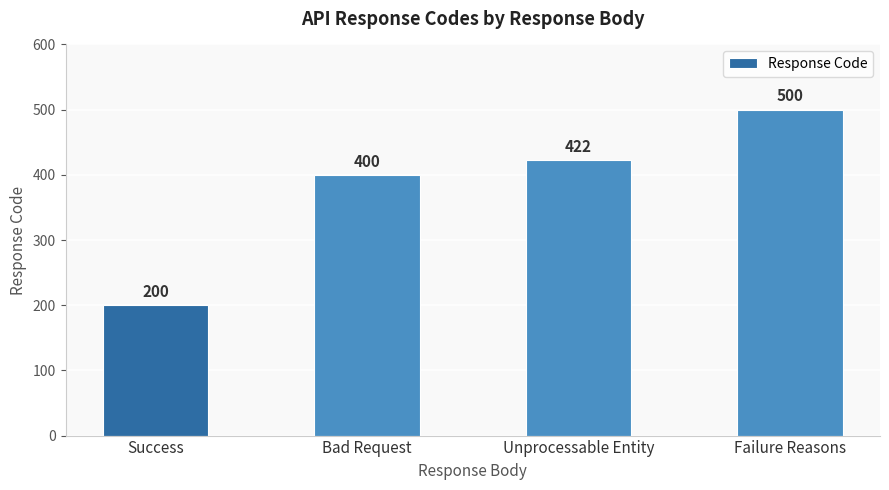

What is the change in value from Unprocessable Entity to Failure Reasons?

+78